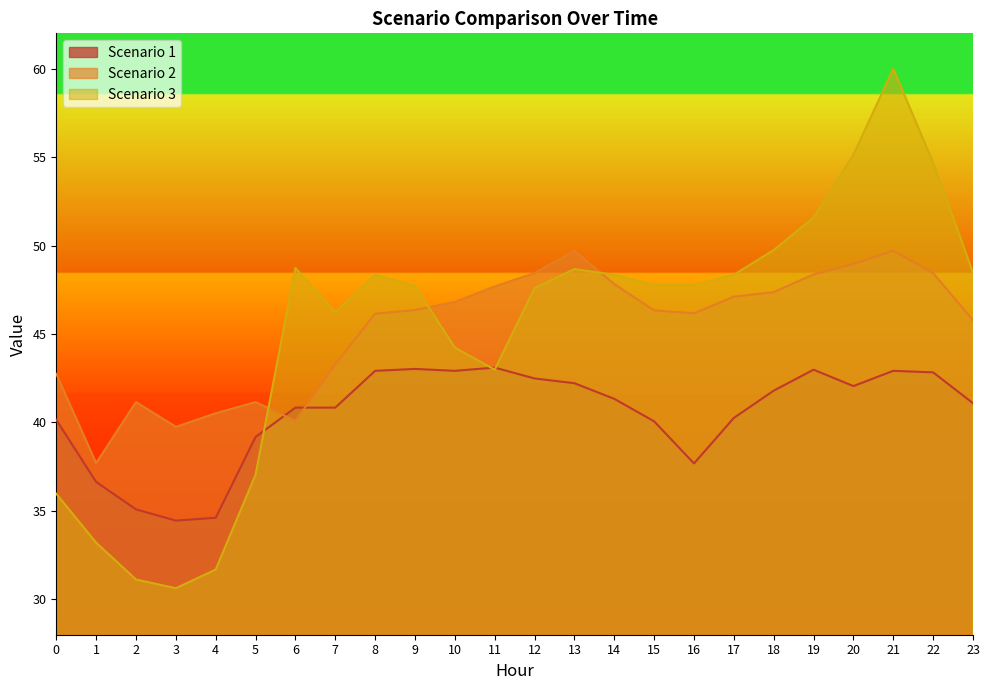

What is the highest value of the Scenario 1 series?

43.1